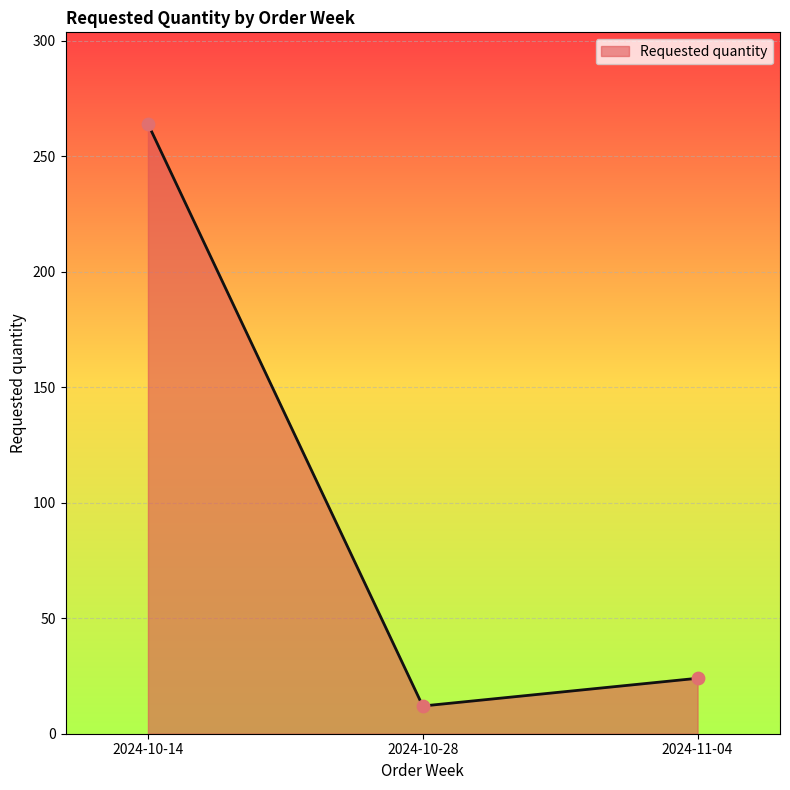

What is the ratio of the value at 2024-10-28 to the value at 2024-11-04?

0.5